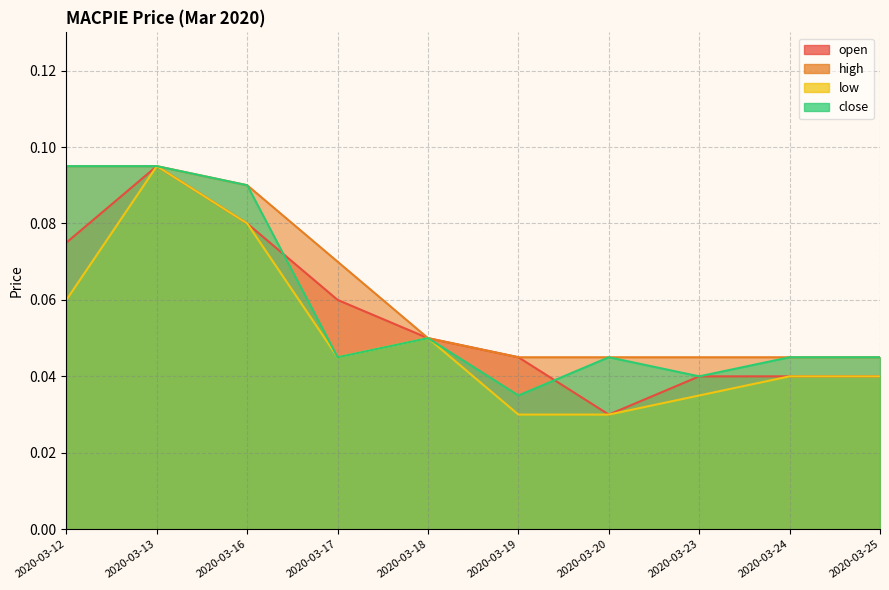

What is the total value across all series at 2020-03-18?

0.2